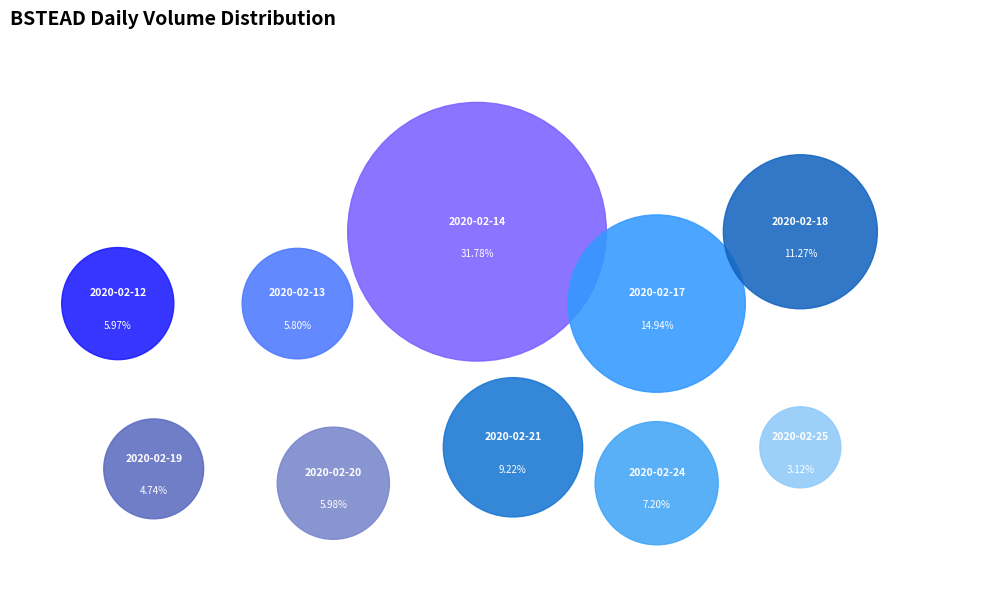

What percentage is the 2020-02-21 slice, to the nearest percent?

9%